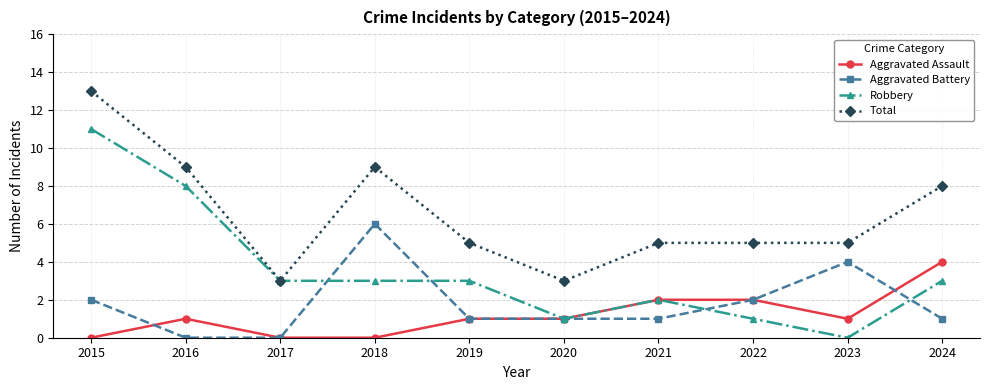

What is the value of the Total point at the 6th from the left?

3